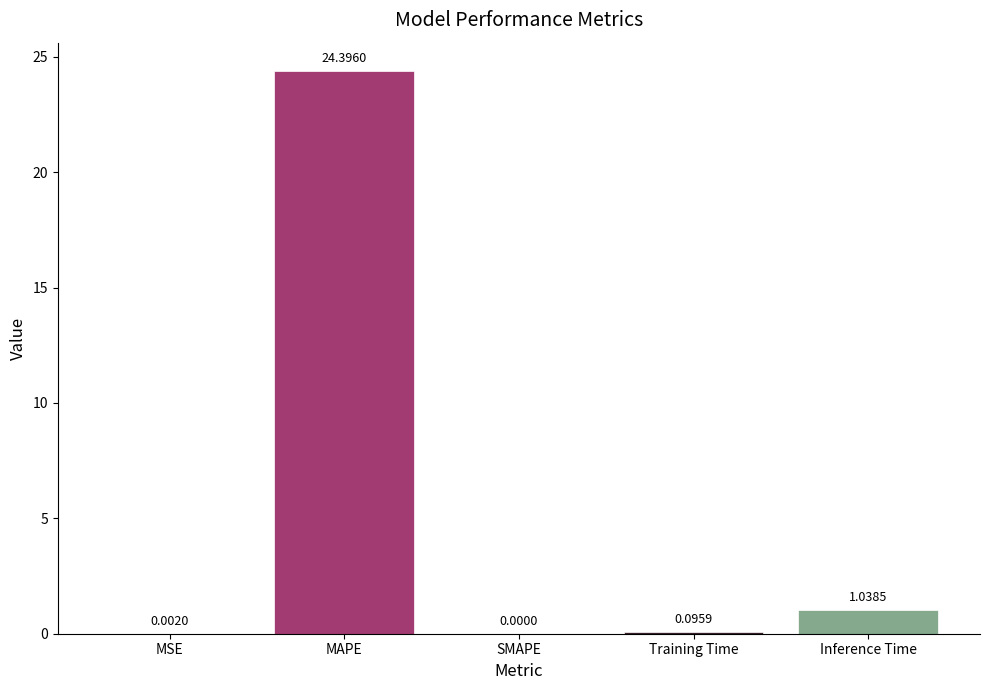

What is the sum of all values?

25.5